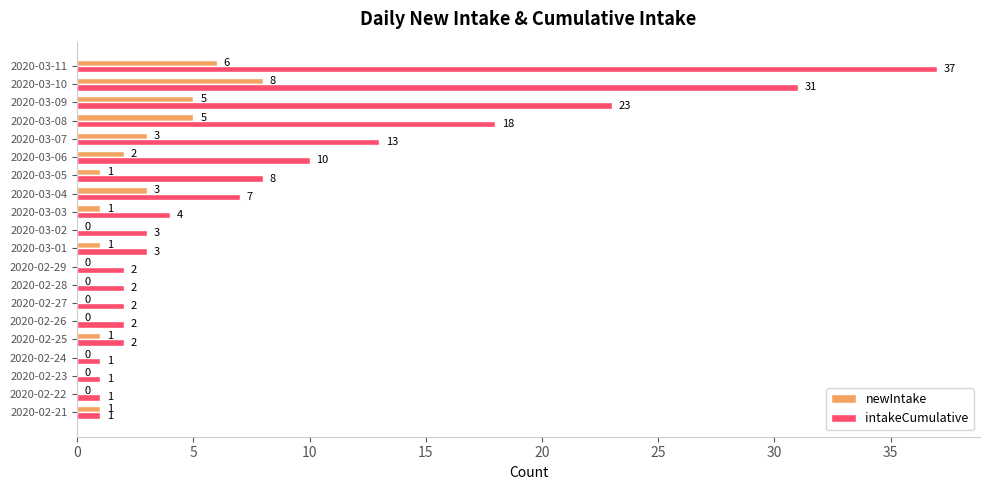

What is the maximum value shown in the chart?

37